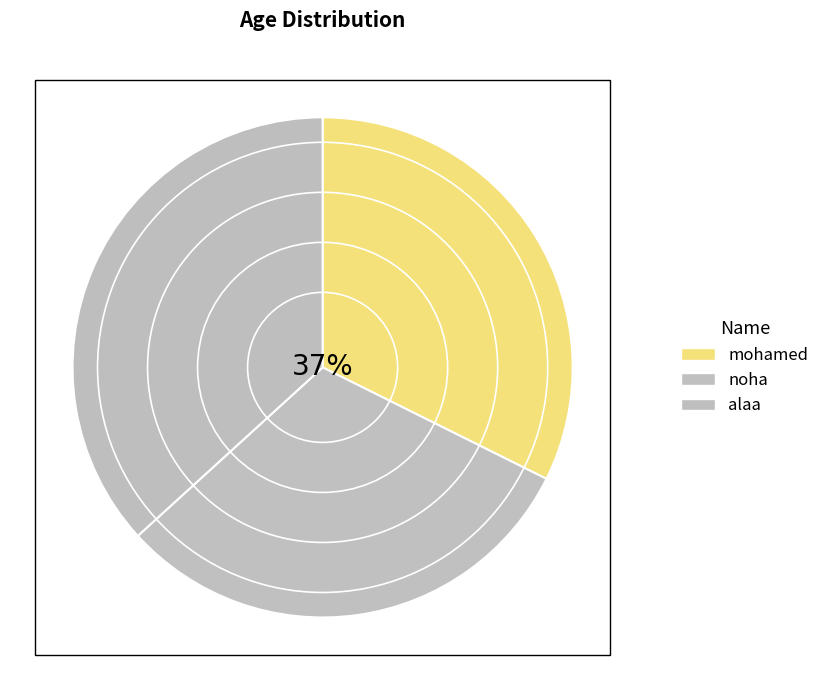

What is the smallest slice in the pie chart?

noha